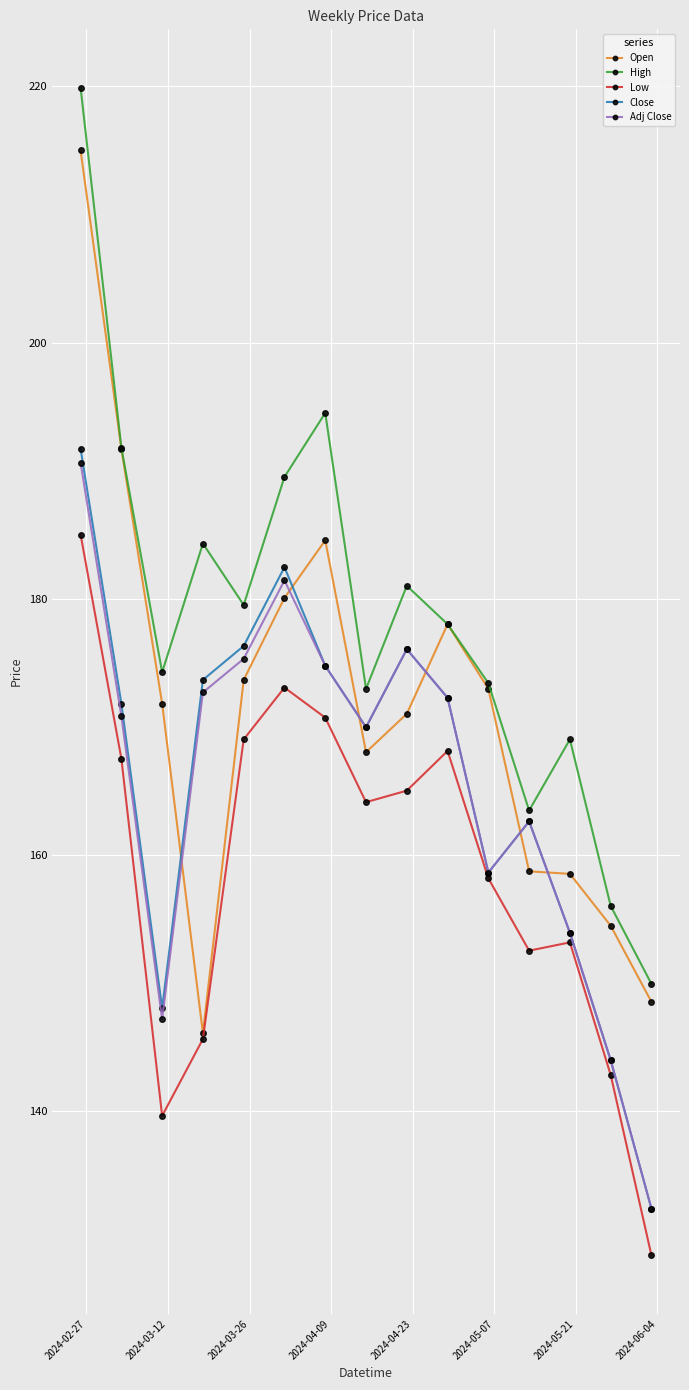

What is the value of the Adj Close point at the 2nd from the left?

170.8